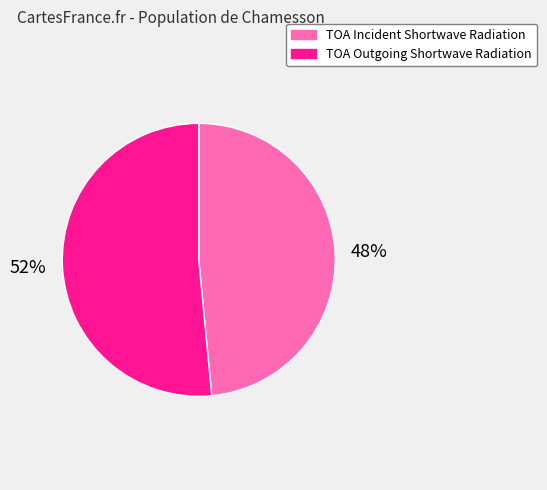

The TOA Outgoing Shortwave Radiation slice represents 52% of the pie. True or false?

True